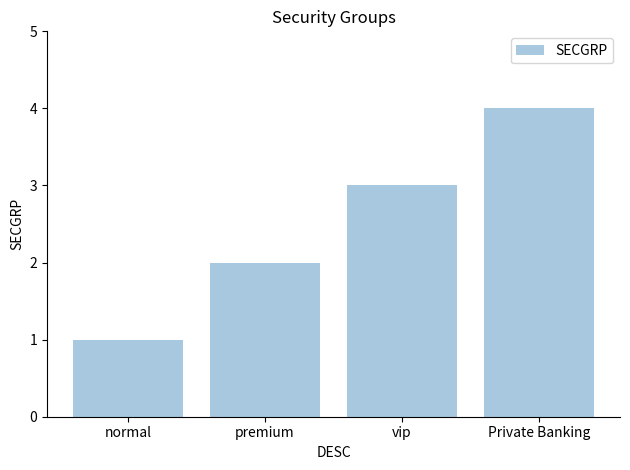

What is the label of the 2nd bar from the right?

vip